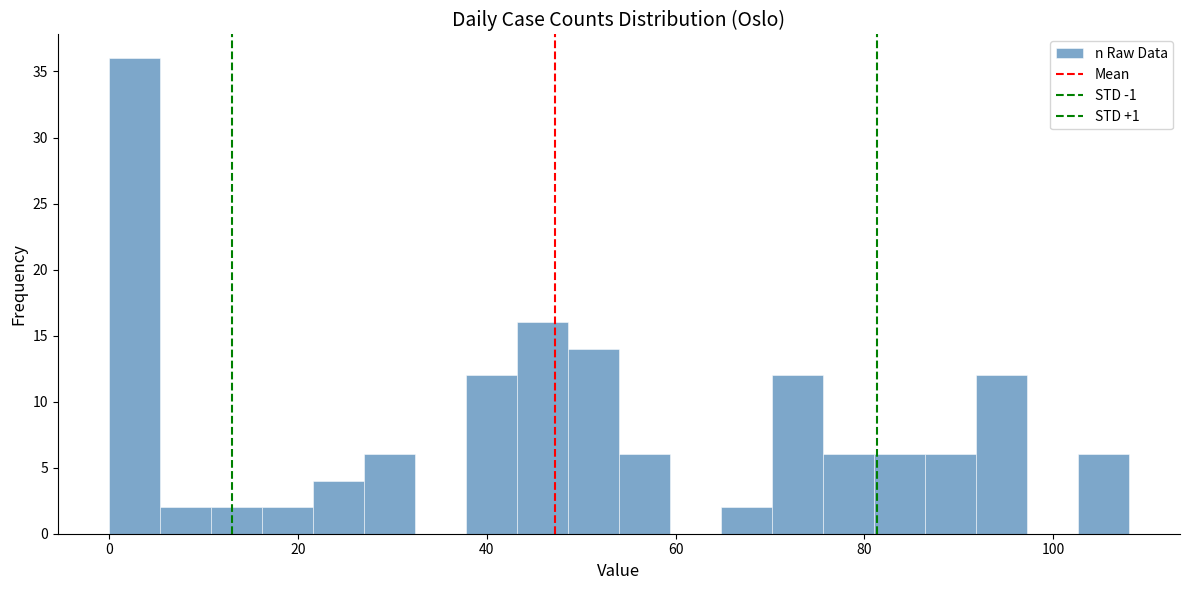

Around what value on the x-axis is the tallest bar? Give the approximate position of its centre, as read against the axis.

2